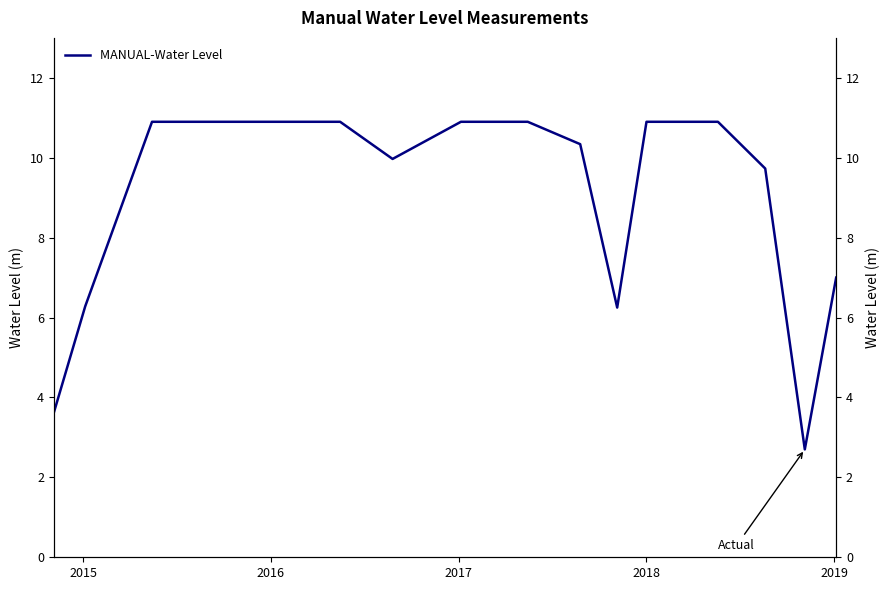

Reading left to right, extract all data points from this chart.

3.6	6.3	10.9	10.9	10.9	10.9	10.9	10.0	10.9	10.9	10.3	6.2	10.9	10.9	9.7	2.7	7.0